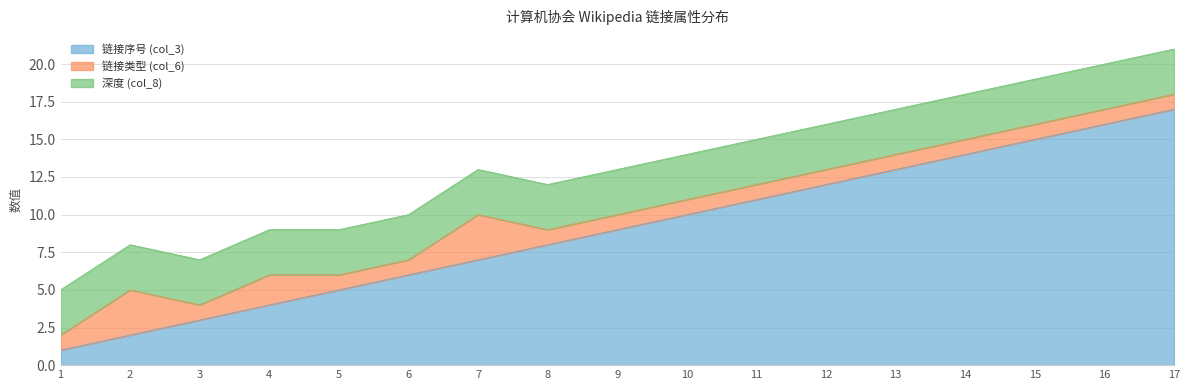

Reading left to right, what are all the values shown in this chart?

链接序号 (col_3): 1	2	3	4	5	6	7	8	9	10	11	12	13	14	15	16	17
链接类型 (col_6): 1	3	1	2	1	1	3	1	1	1	1	1	1	1	1	1	1
深度 (col_8): 3	3	3	3	3	3	3	3	3	3	3	3	3	3	3	3	3